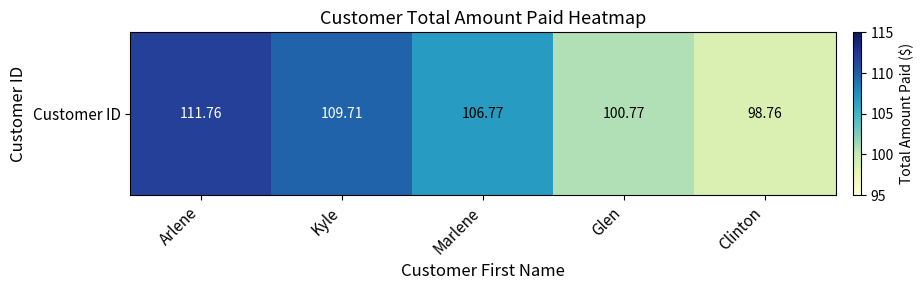

At which label does the data first exceed 106?

Arlene